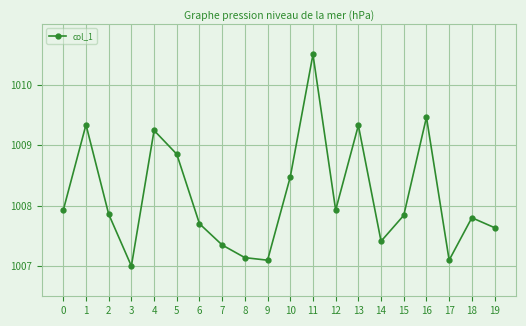

How many lines are shown in the chart?

1